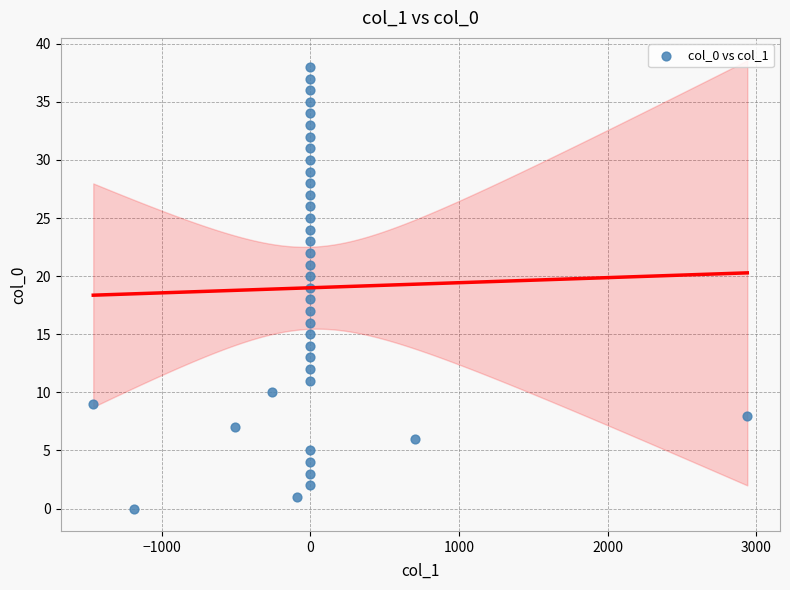

How many data points are displayed?

39